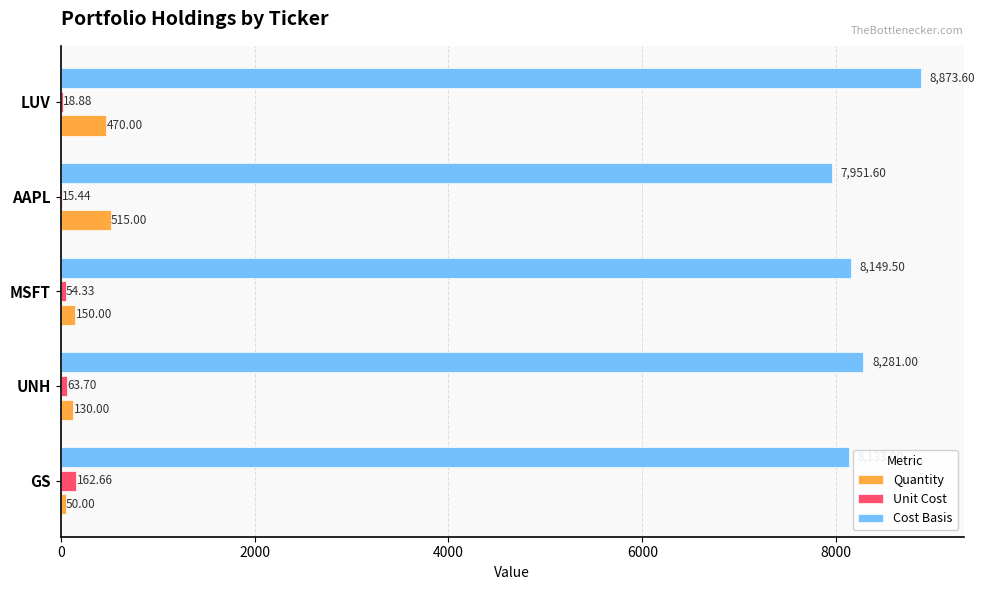

How many categories are shown in the chart?

5